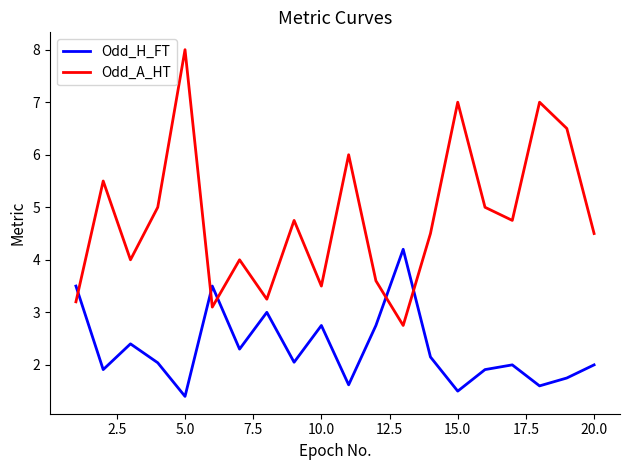

What is the maximum value for Odd_H_FT?

4.2